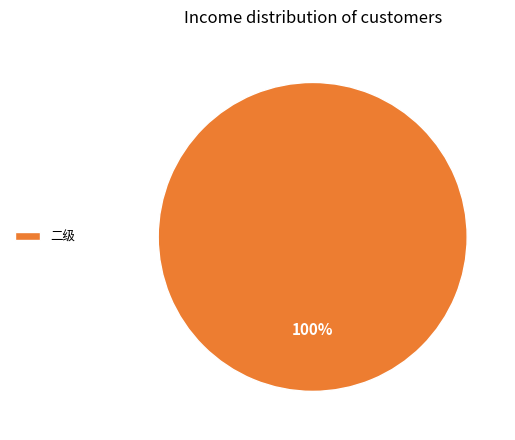

Which slice represents more than half of the pie?

二级